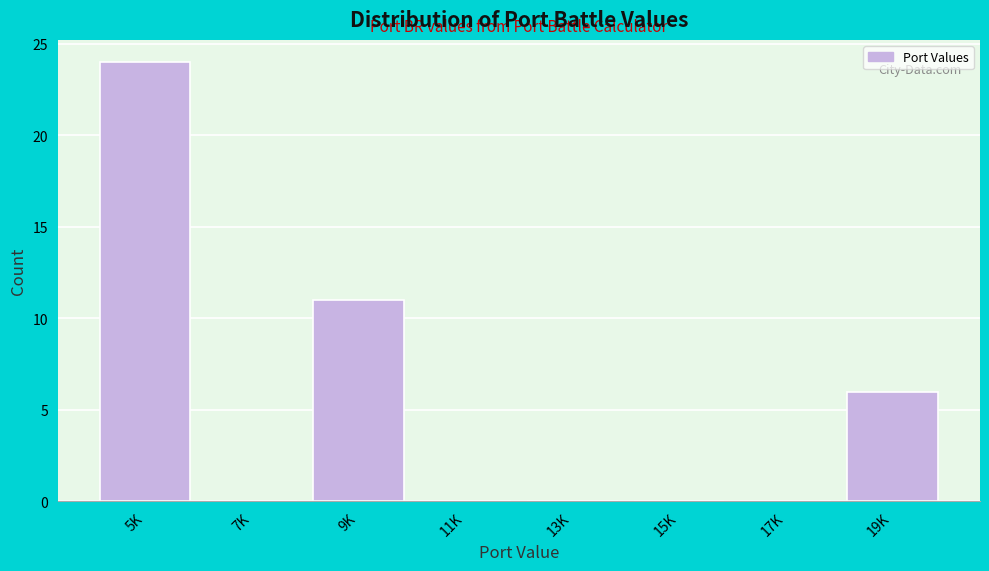

Reading right to left, extract all data points from this chart.

19K=6	17K=0	15K=0	13K=0	11K=0	9K=11	7K=0	5K=24